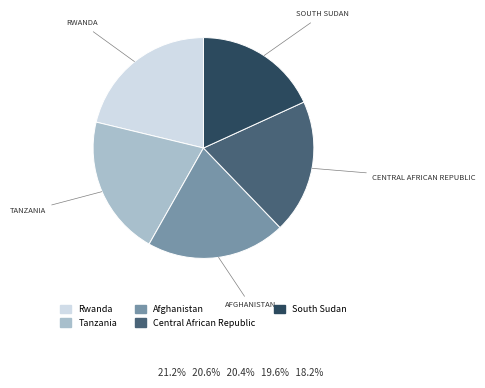

How many slices are in this pie chart?

5